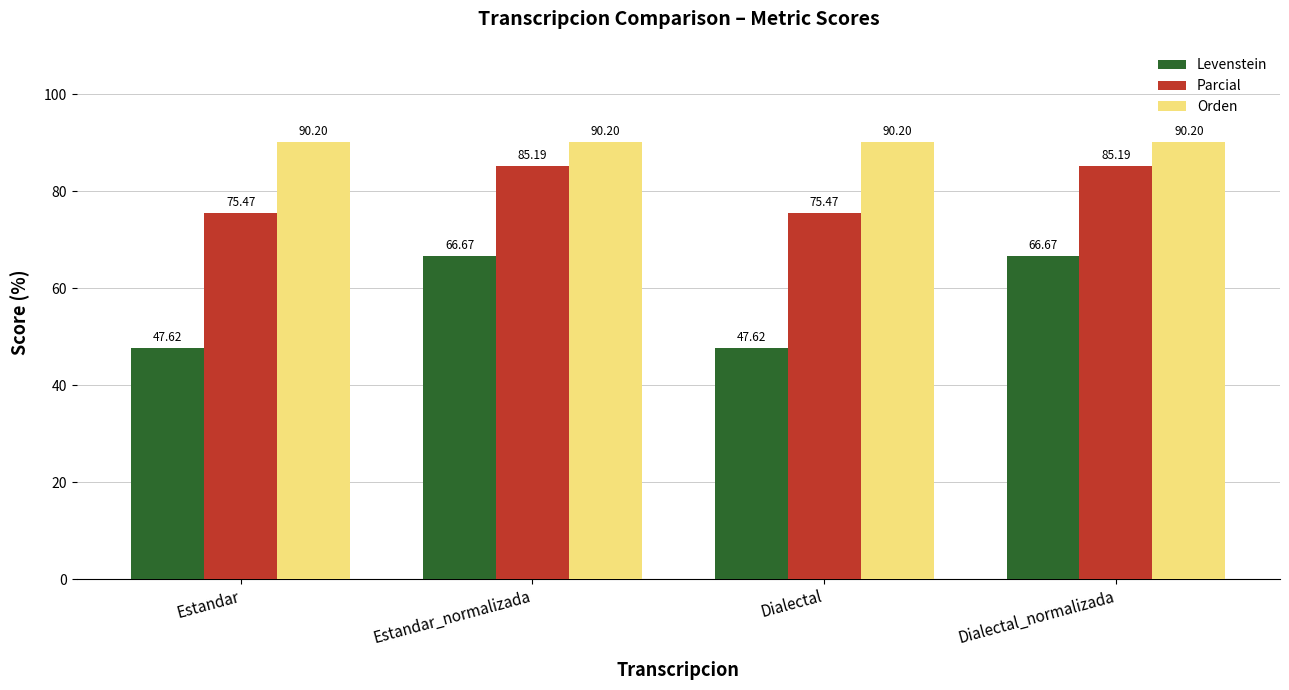

List the series in order of their overall mean, highest first.

Orden, Parcial, Levenstein